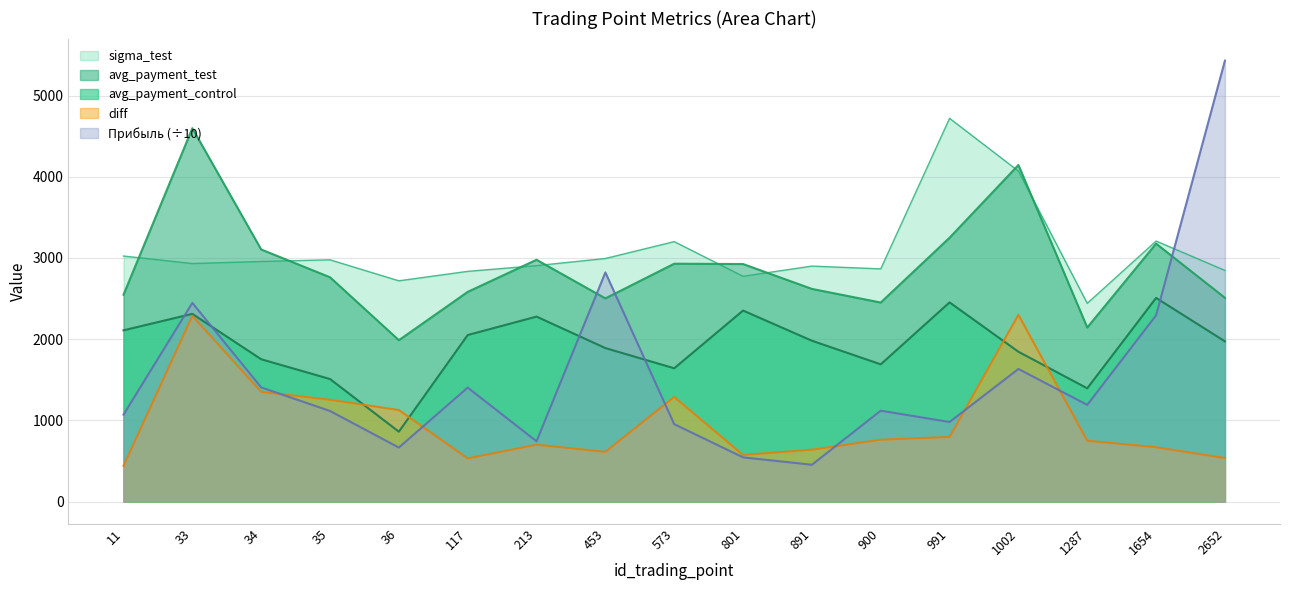

How many values in the avg_payment_control series exceed 1972?

9